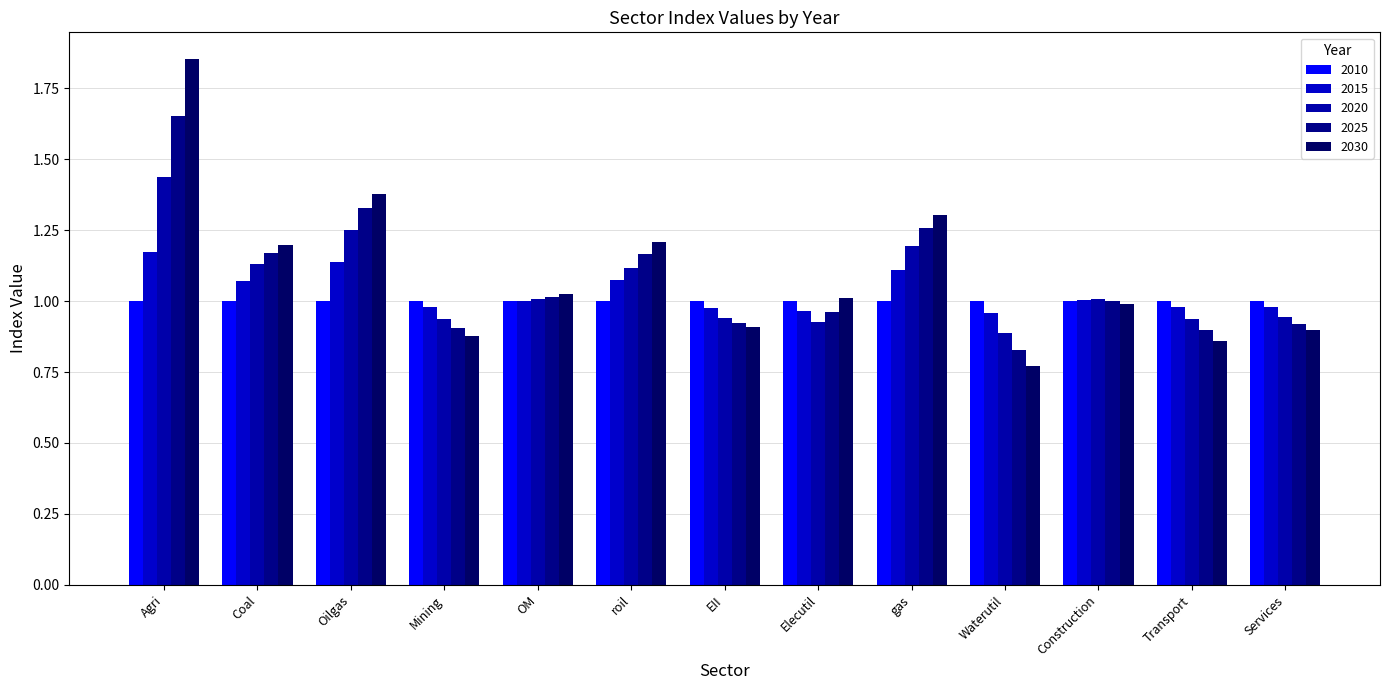

The 2020 series shows 0.9 at Services. True or false?

True